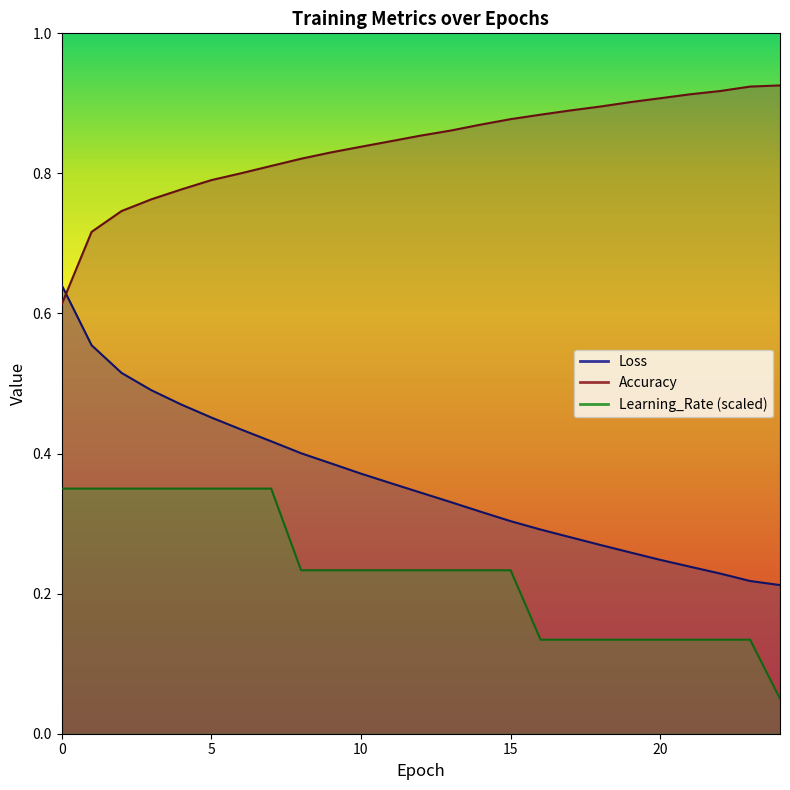

What is the maximum value for Loss?

0.6